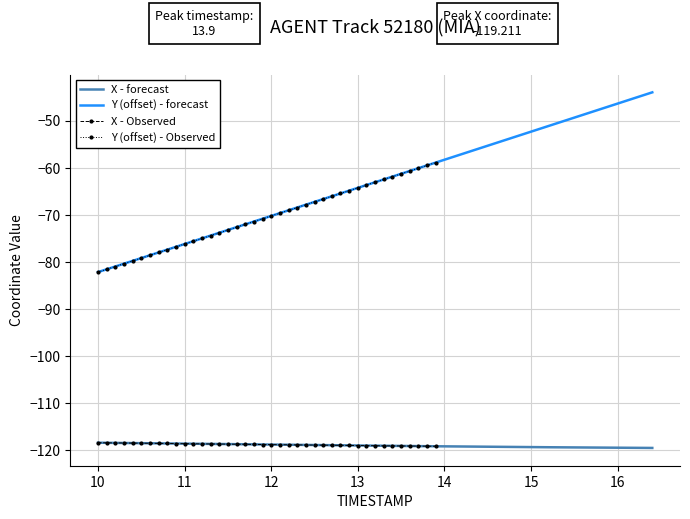

What is the average value of the X series?

-118.8